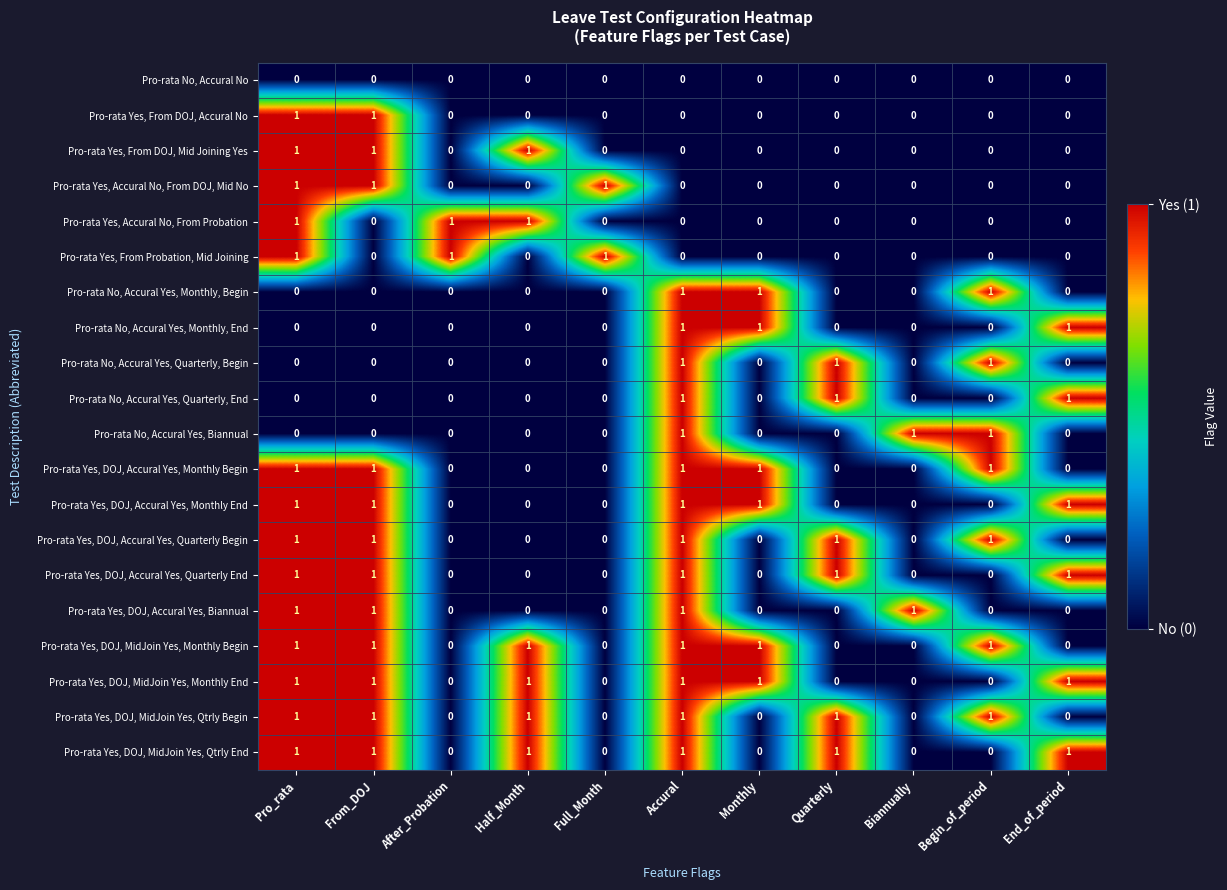

Count the Pro-rata Yes, DOJ, MidJoin Yes, Qtrly Begin values in the range 0 to 1.

11